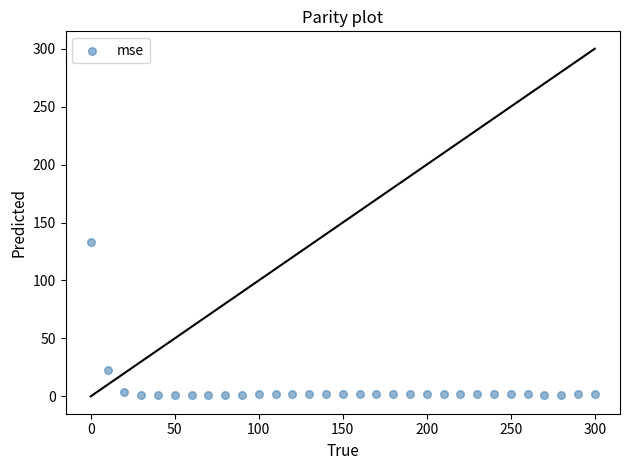

What is the range of Y values (max minus min)?

132.1